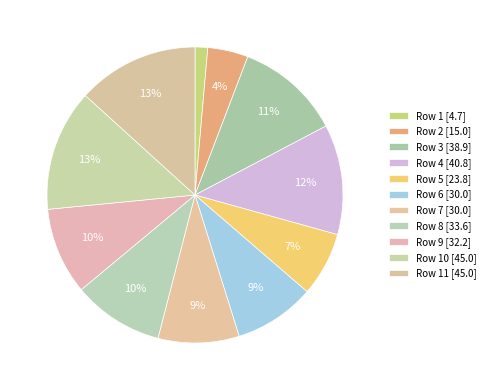

Count the number of slices in the pie.

11